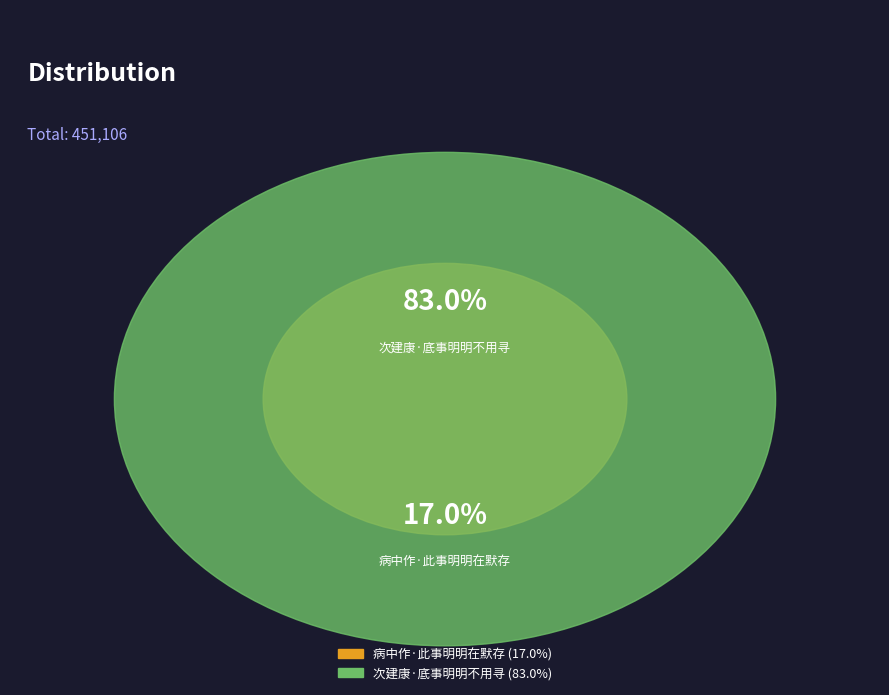

Which category has the biggest portion of the pie?

次建康·底事明明不用寻